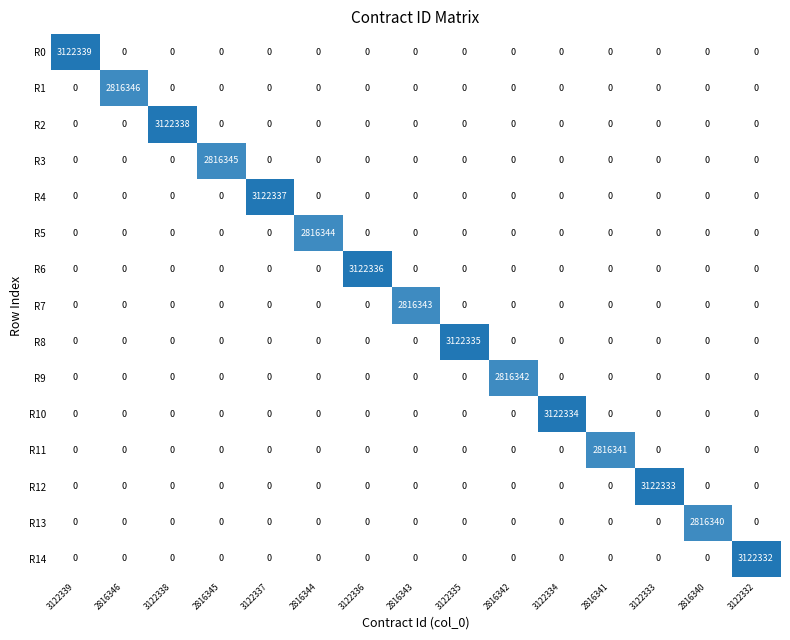

How many values in the R9 series exceed 0?

1